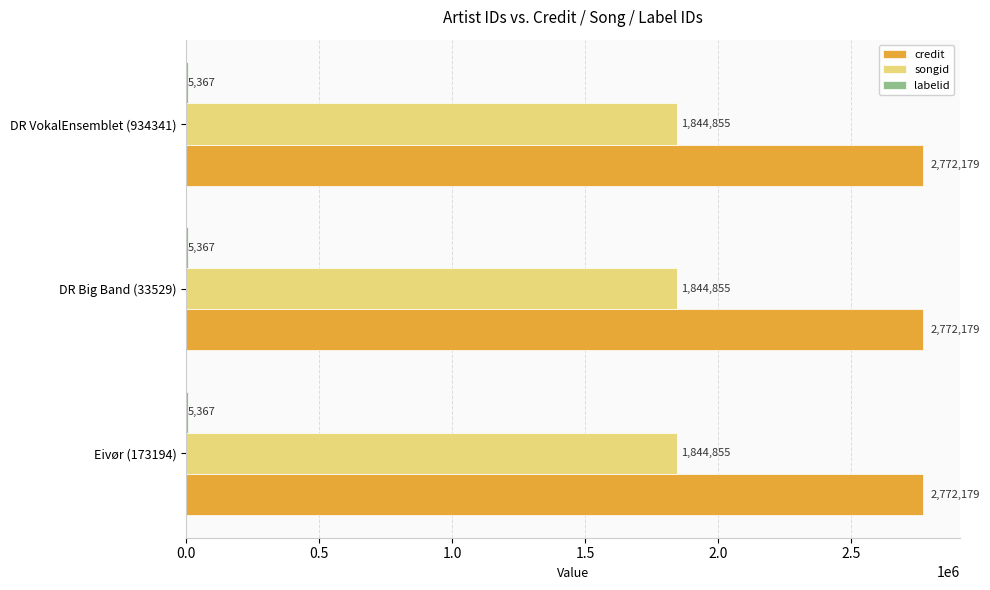

Is the value of songid at DR Big Band (33529) greater than the value of credit at DR Big Band (33529)?

No